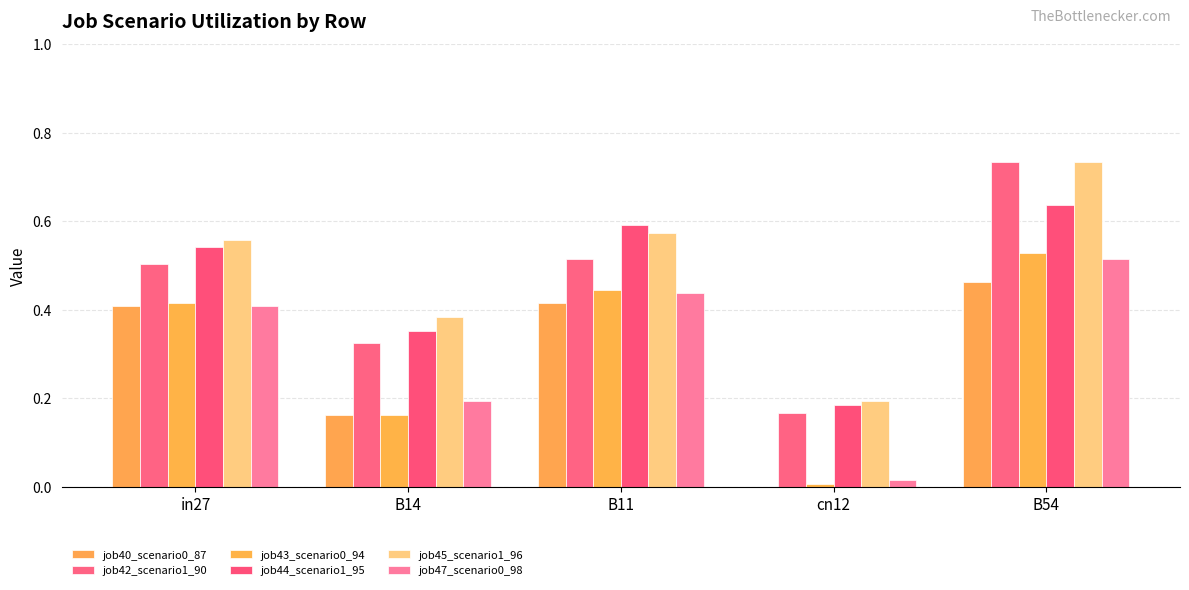

Which series has the widest spread of values?

job42_scenario1_90